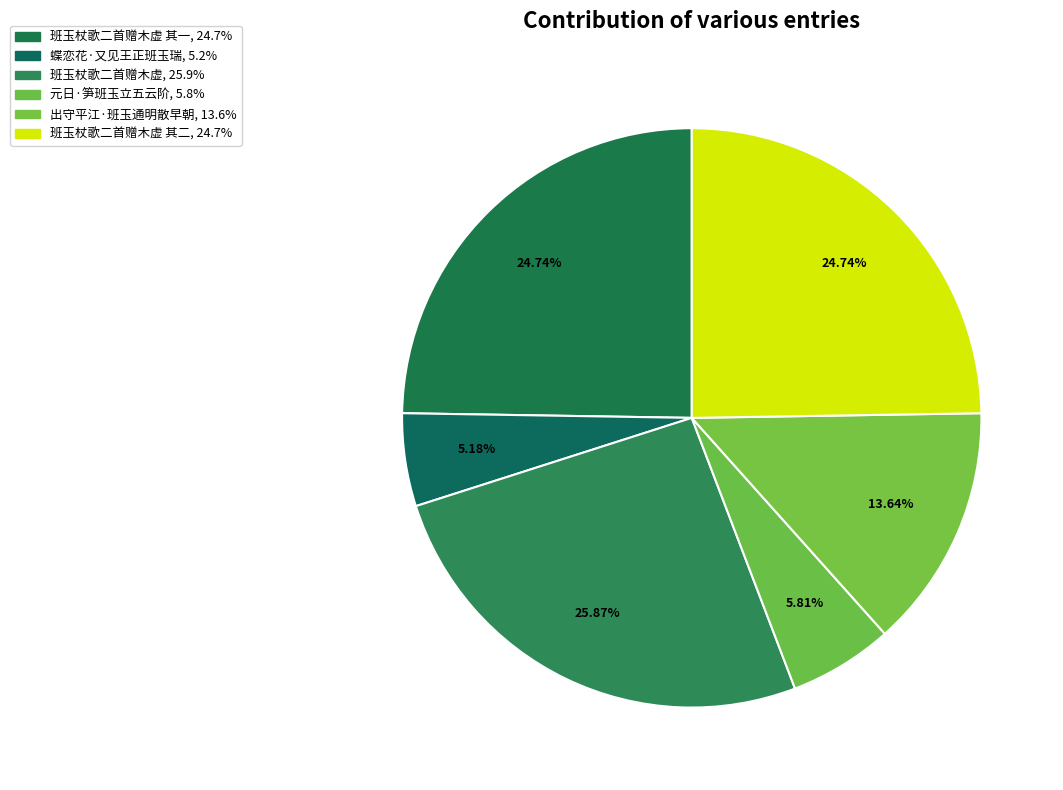

How many slices are in this pie chart?

6